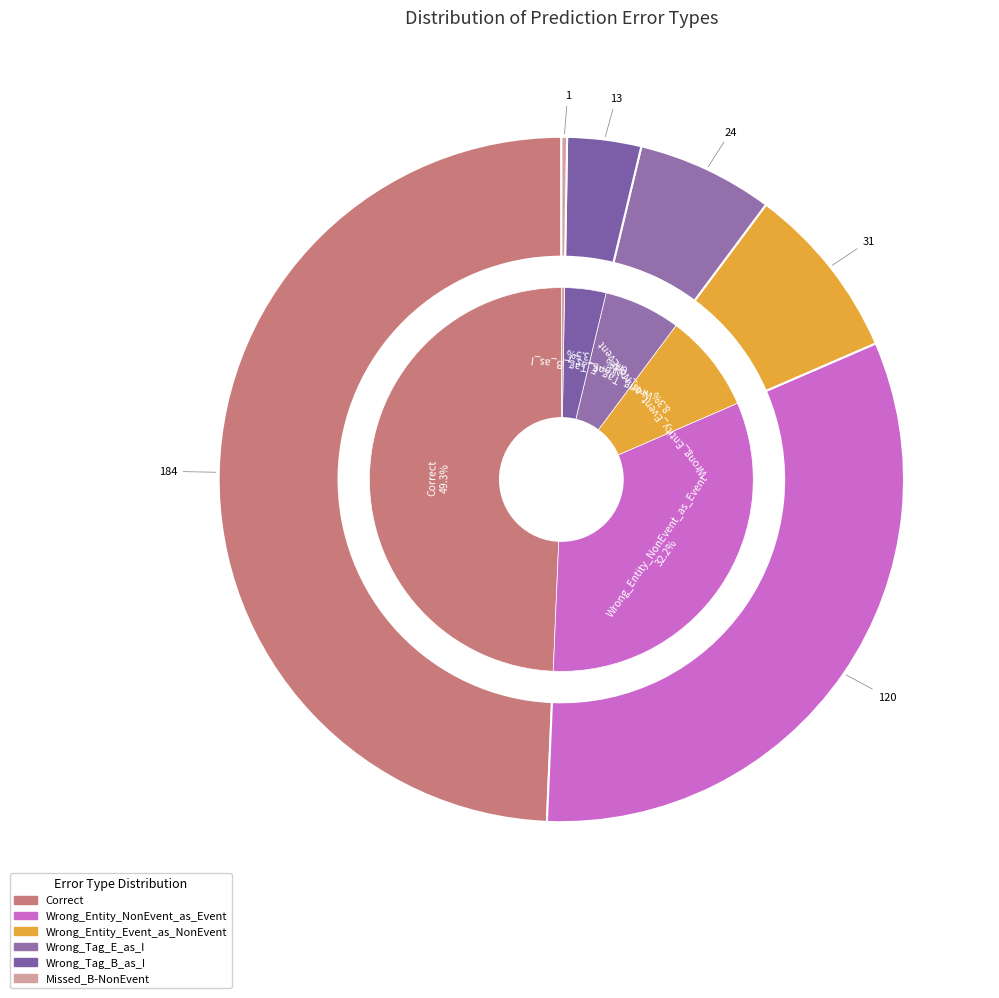

The Wrong_Entity_NonEvent_as_Event slice represents 32% of the pie. True or false?

True